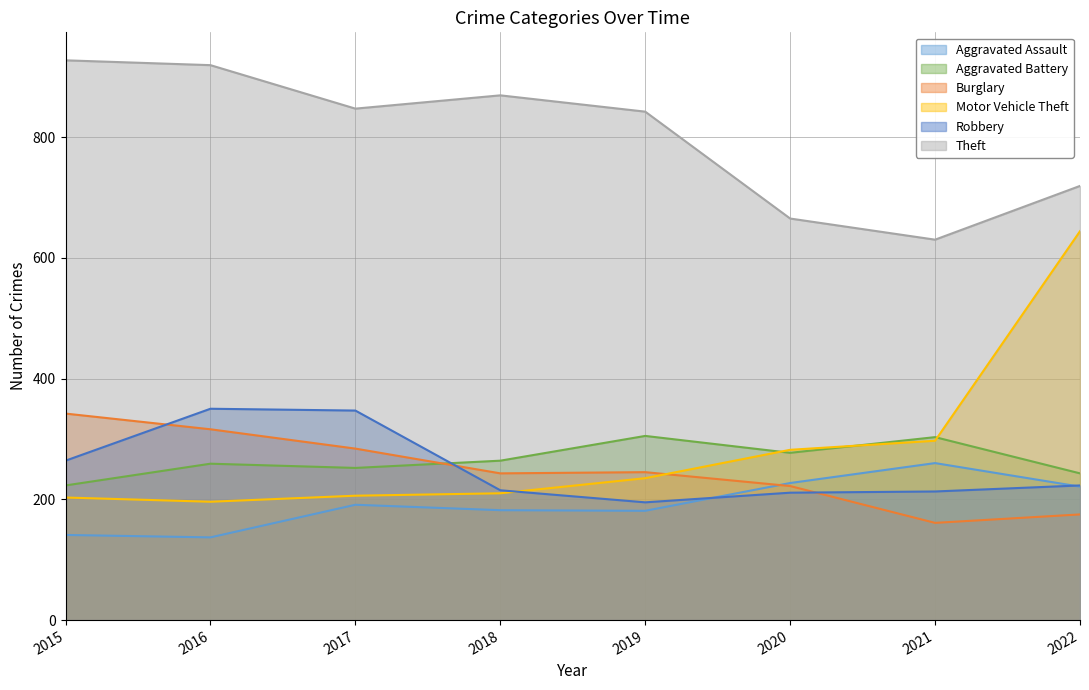

What are all the series names shown in the legend?

Aggravated Assault, Aggravated Battery, Burglary, Motor Vehicle Theft, Robbery, Theft